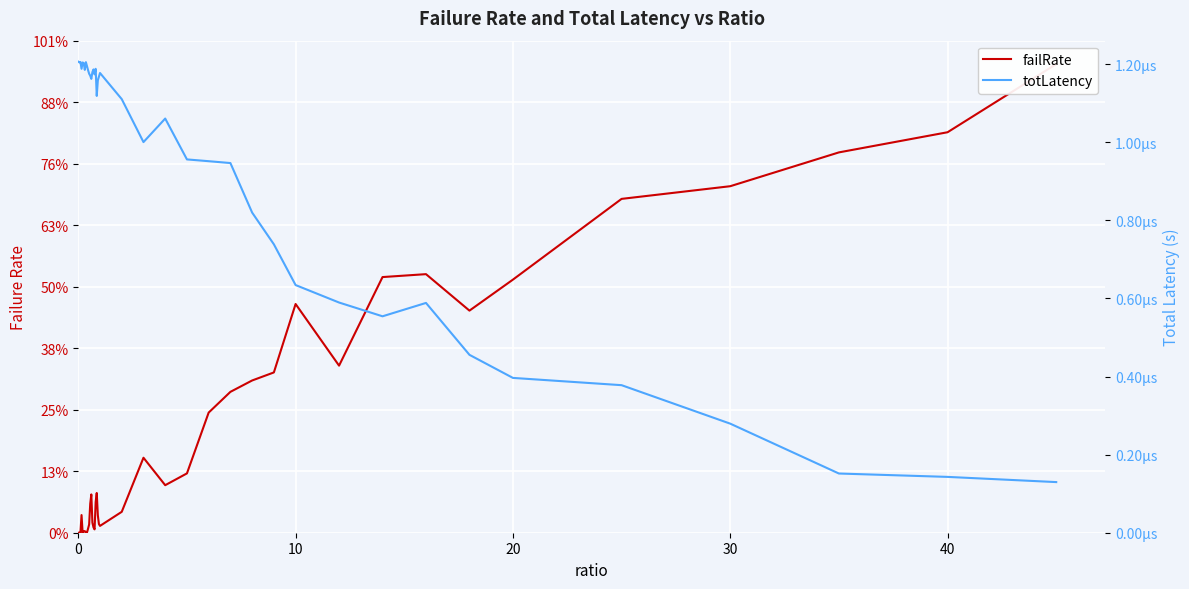

At how many categories does at least one series exceed 0?

40